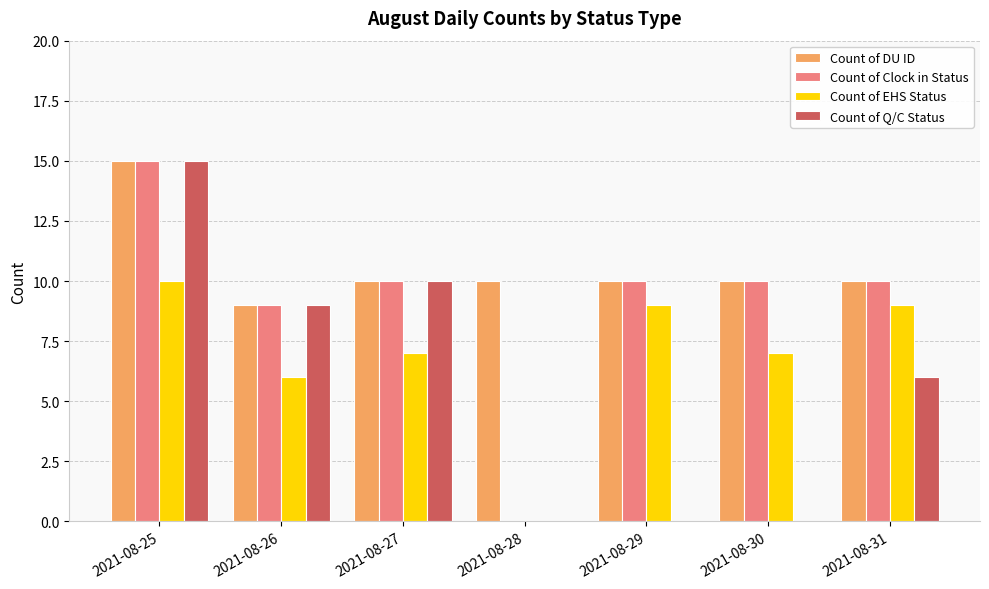

Read the Count of DU ID value at 2021-08-25.

15